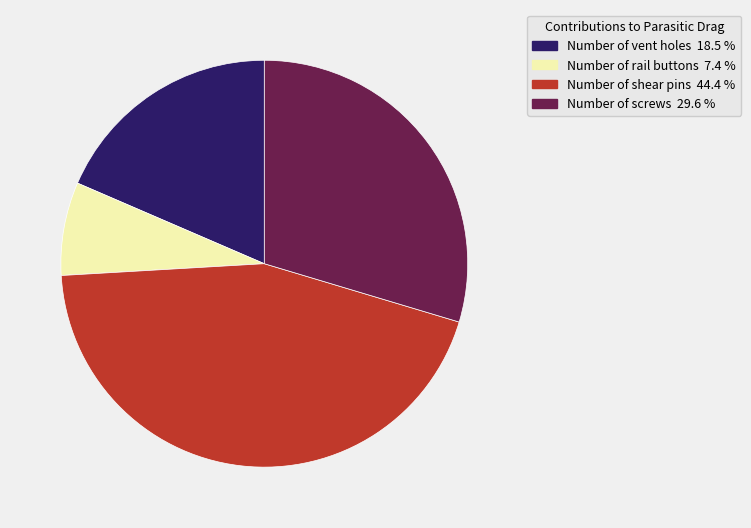

Which slice is the largest?

Number of shear pins